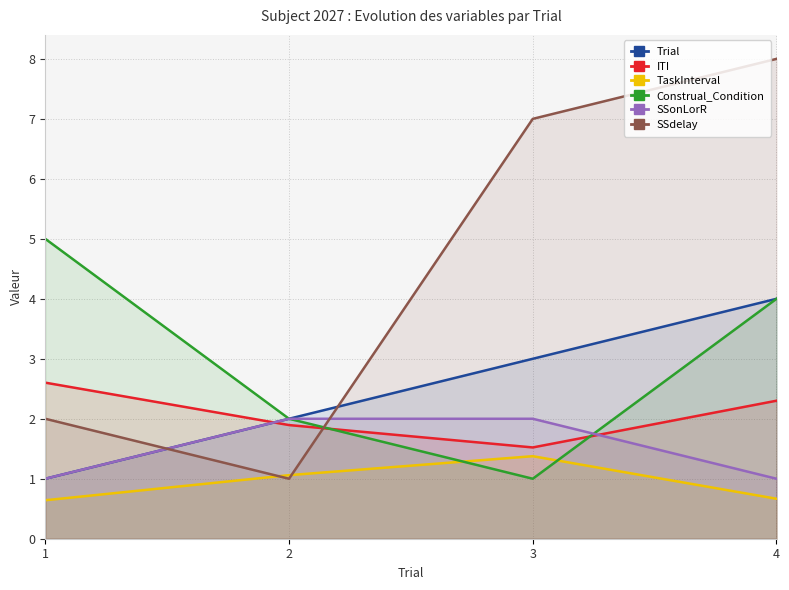

What are all the series names shown in the legend?

Trial, ITI, TaskInterval, Construal_Condition, SSonLorR, SSdelay